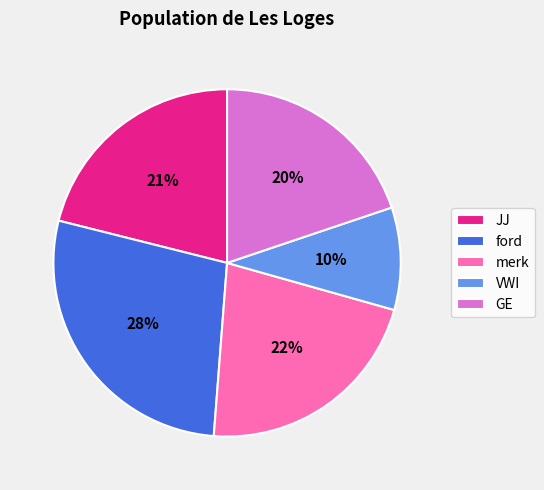

Count the number of slices in the pie.

5